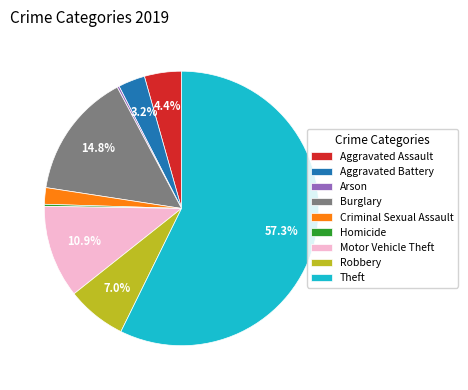

Which category has the biggest portion of the pie?

Theft